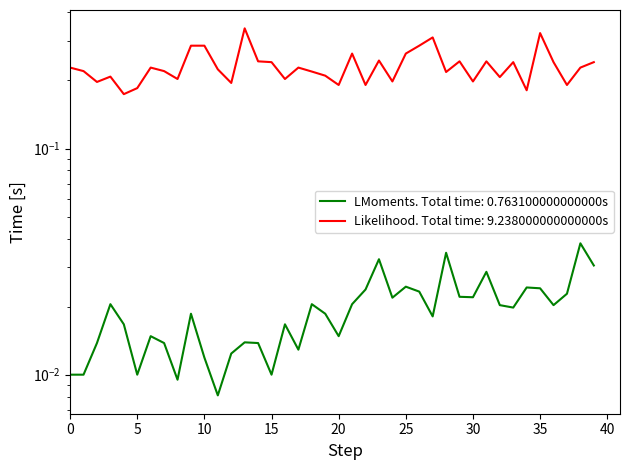

True or false: Odd_H_FT has a value of 0.1 at 12.

False